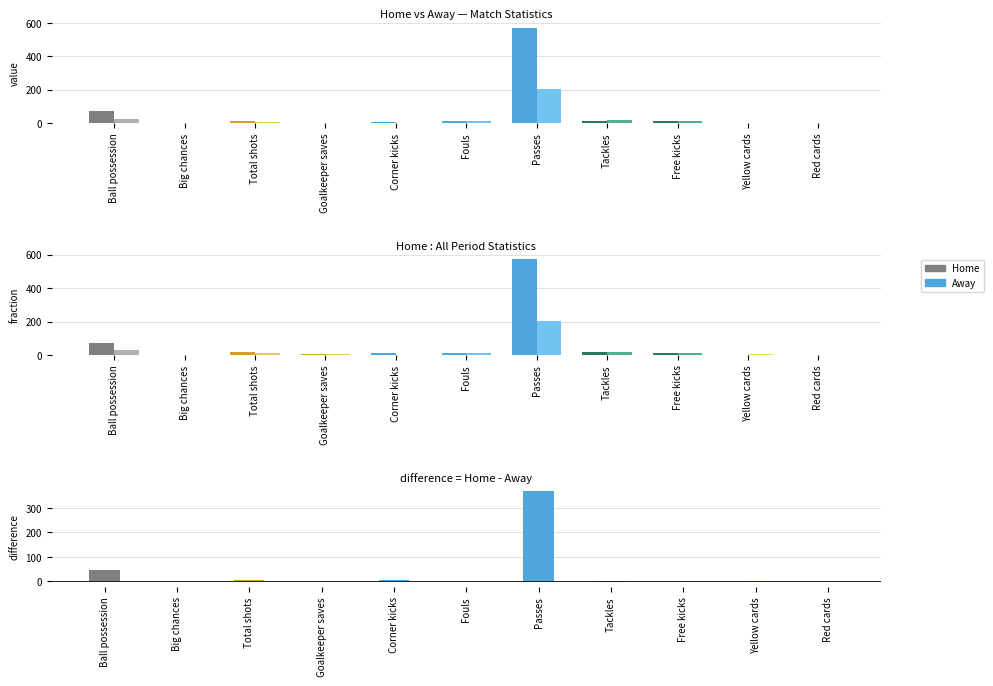

Reading left to right, what are all the values shown in this chart?

Home: Ball possession=73	Big chances=2	Total shots=15	Goalkeeper saves=3	Corner kicks=9	Fouls=11	Passes=572	Tackles=16	Free kicks=12	Yellow cards=2	Red cards=0
Away: Ball possession=27	Big chances=0	Total shots=9	Goalkeeper saves=3	Corner kicks=2	Fouls=12	Passes=202	Tackles=20	Free kicks=11	Yellow cards=4	Red cards=1